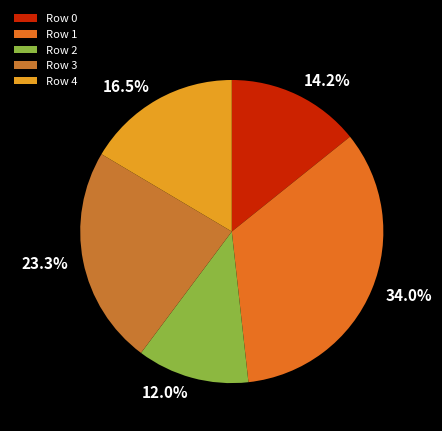

Combined, do Row 0 and Row 2 account for over 50%?

No